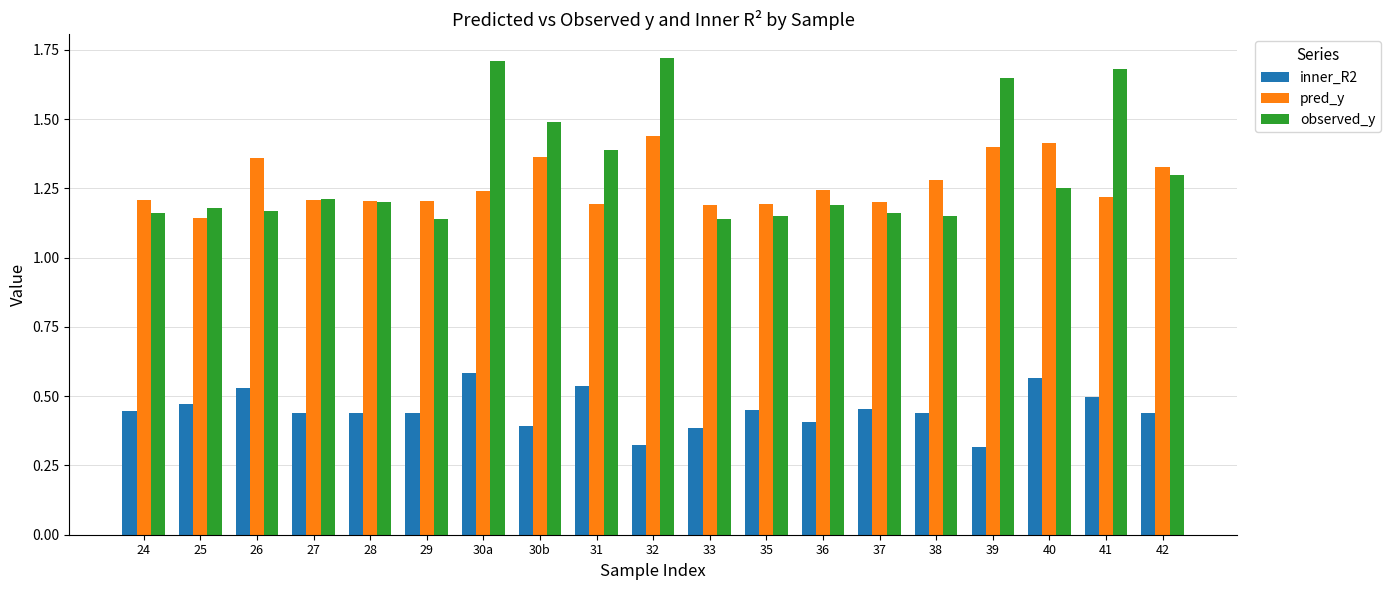

At which label does pred_y reach its minimum?

25